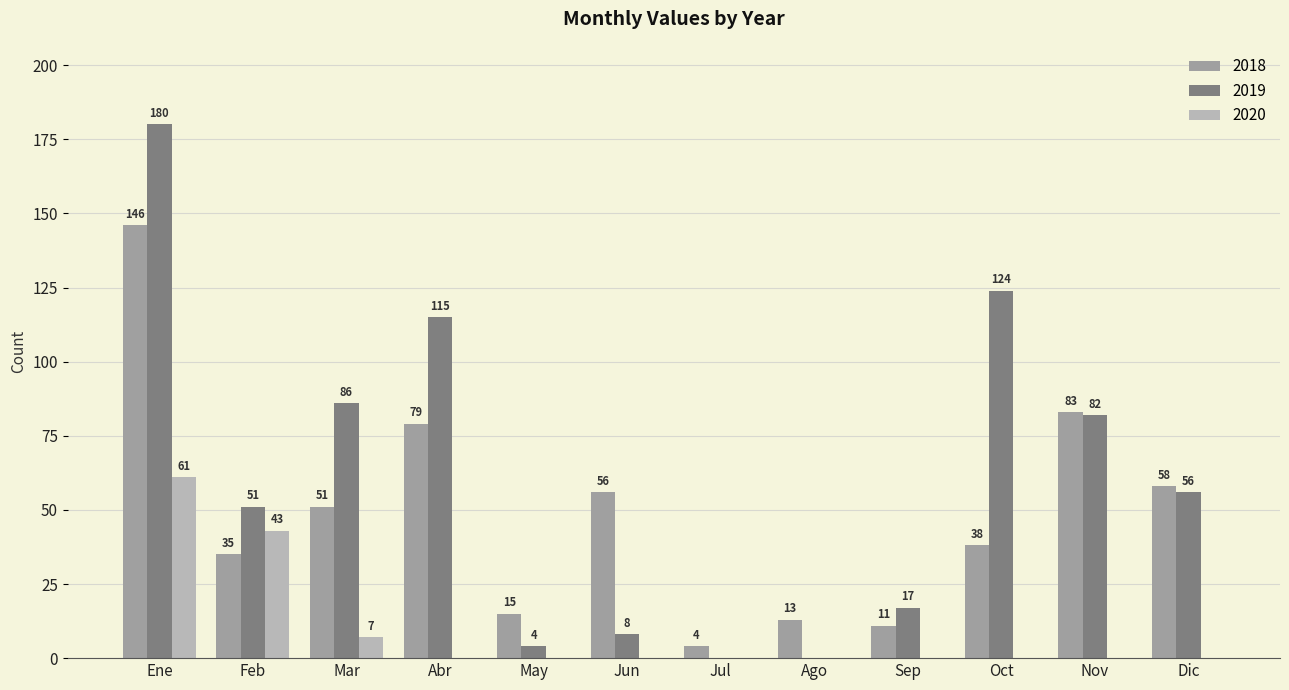

What is the sum of all 2020 values?

111